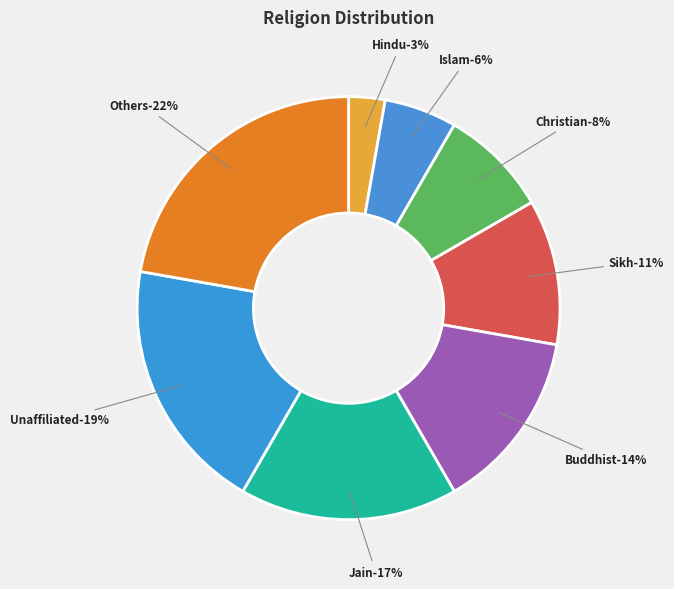

What percentage is NOT represented by Jain?

83.3%